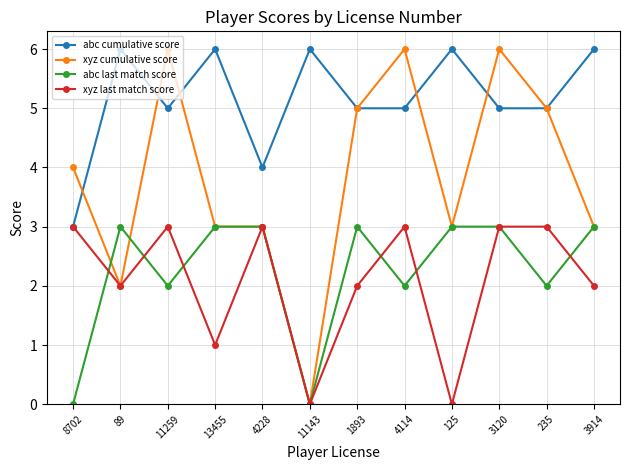

Which series has the largest range (max minus min)?

xyz cumulative score